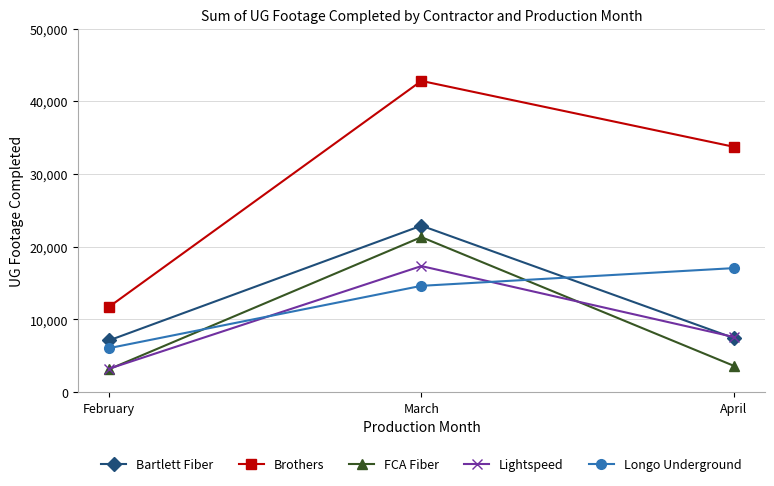

Reading left to right, extract all data points from this chart.

Bartlett Fiber: 7120	22896	7447
Brothers: 11735	42799	33743
FCA Fiber: 3158	21322	3629
Lightspeed: 3226	17340	7593
Longo Underground: 6056	14625	17060